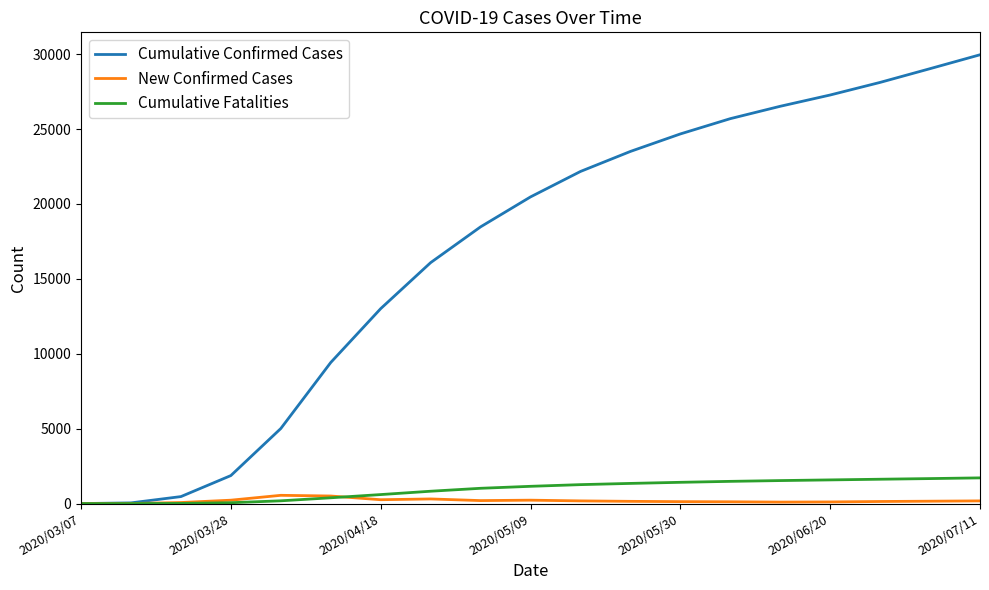

Which series has the largest range (max minus min)?

Cumulative Confirmed Cases